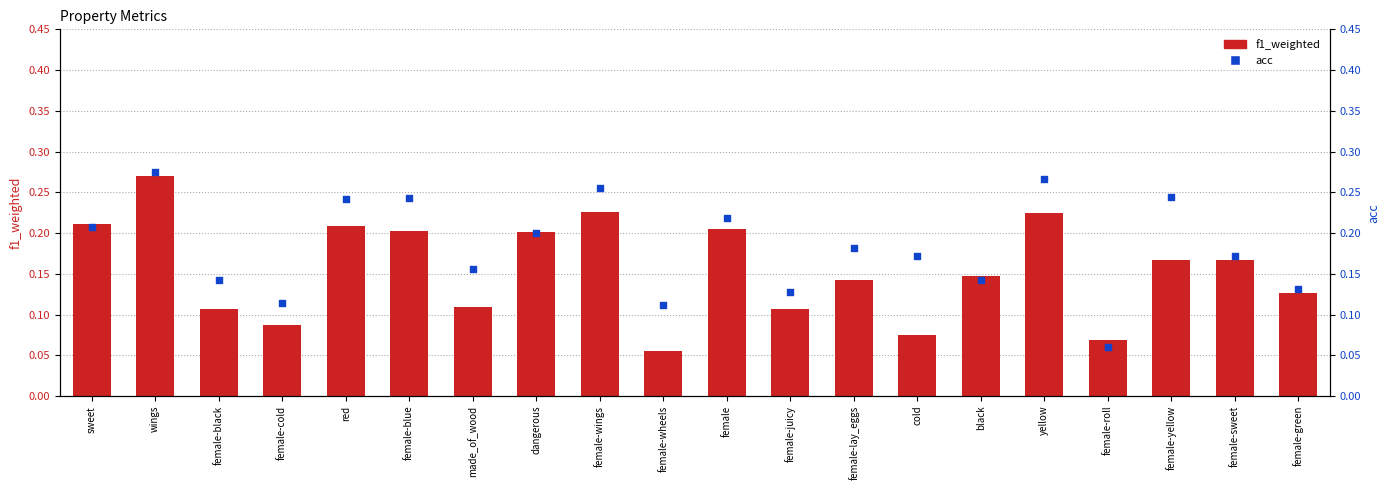

What are all the series names shown in the legend?

f1_weighted, acc